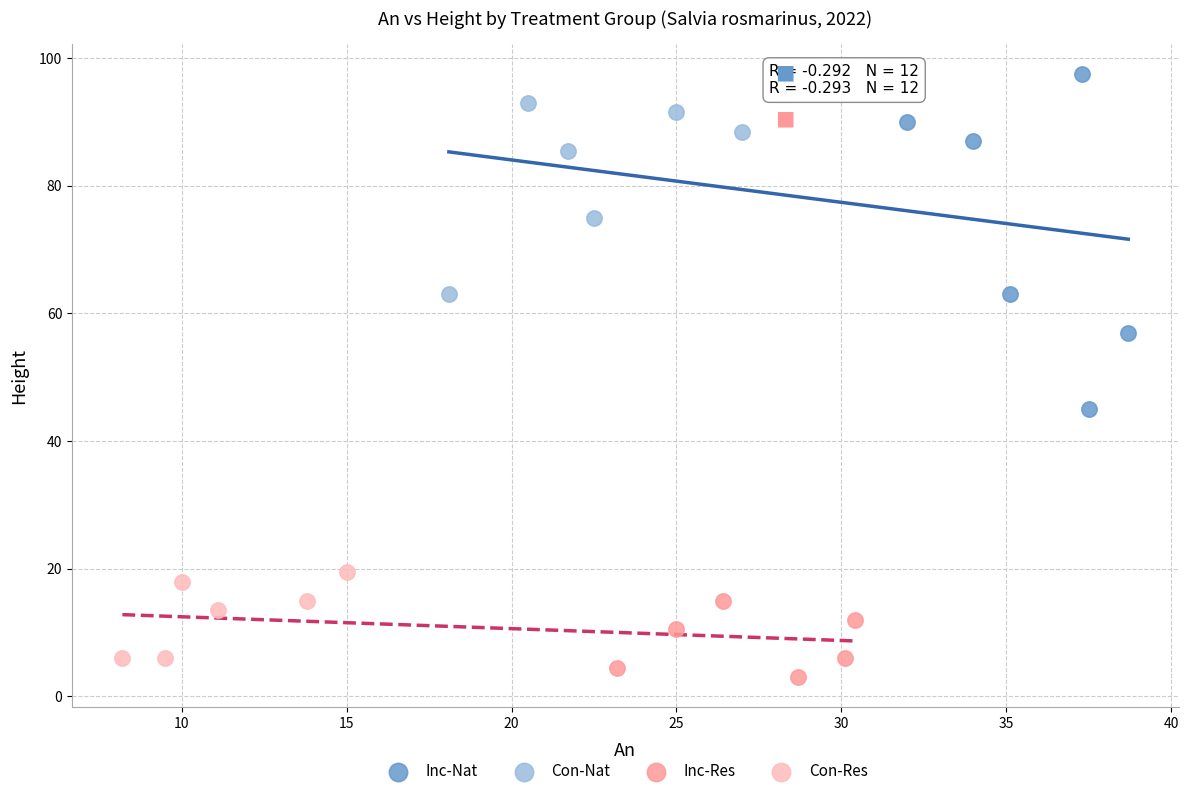

What are all the series names shown in the legend?

Inc-Nat, Con-Nat, Inc-Res, Con-Res